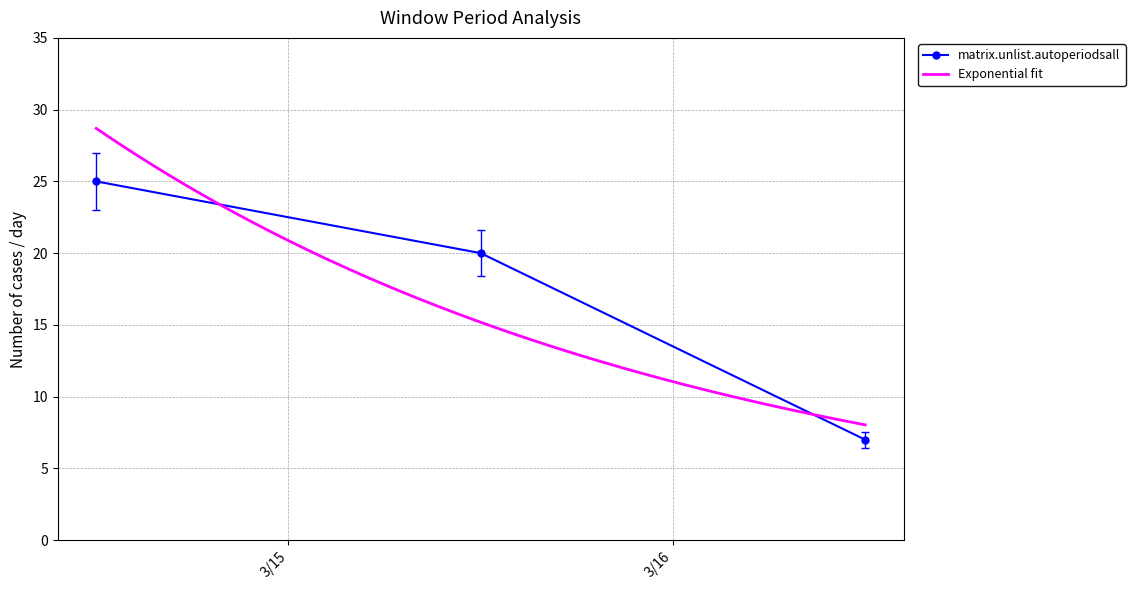

At which label does the data first exceed 20?

2020-03-14 12:00:00